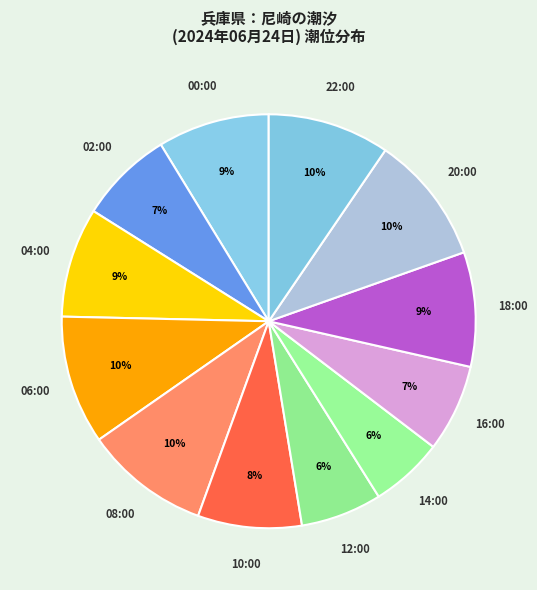

To the nearest percent, what is the combined percentage of 00:00 and 12:00?

15%